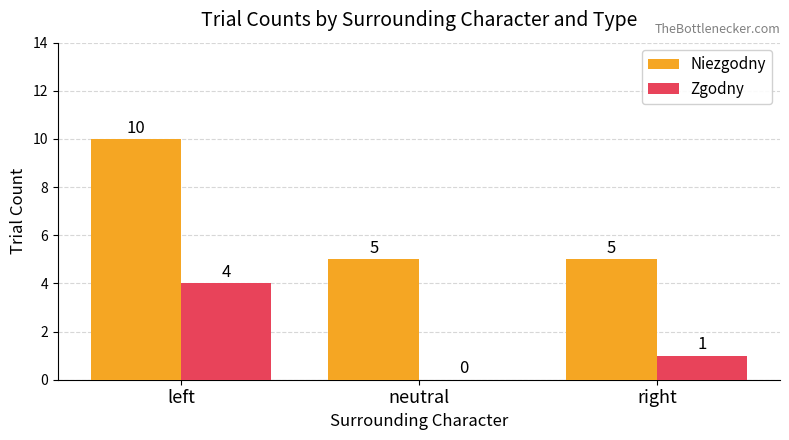

At which label is Zgodny closest to 2?

right